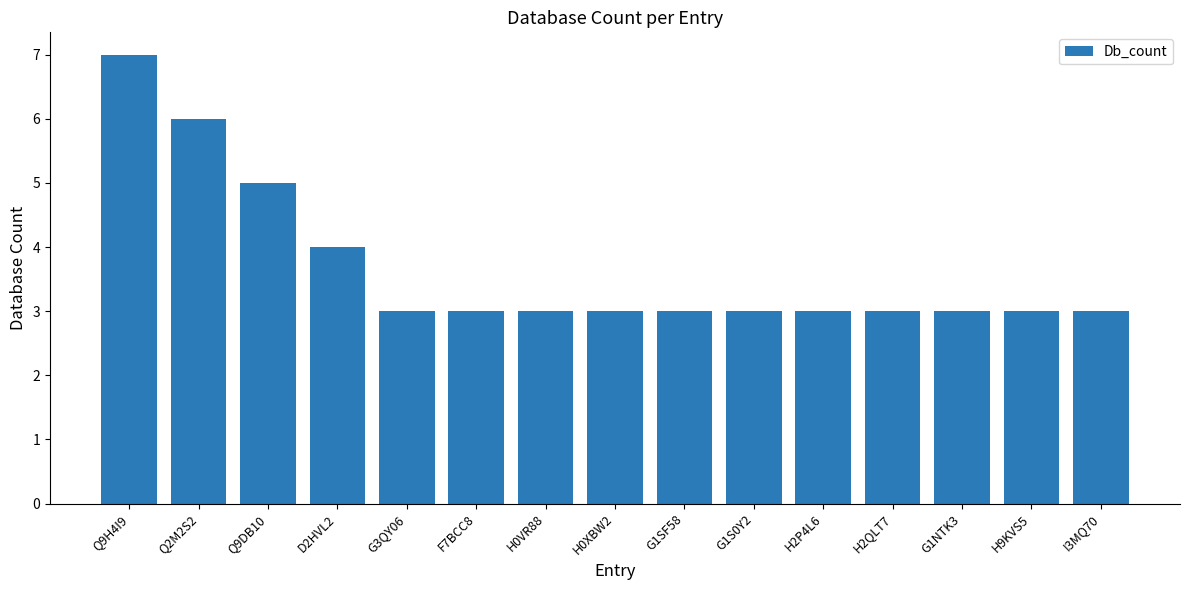

What is the difference between the maximum and minimum values?

4